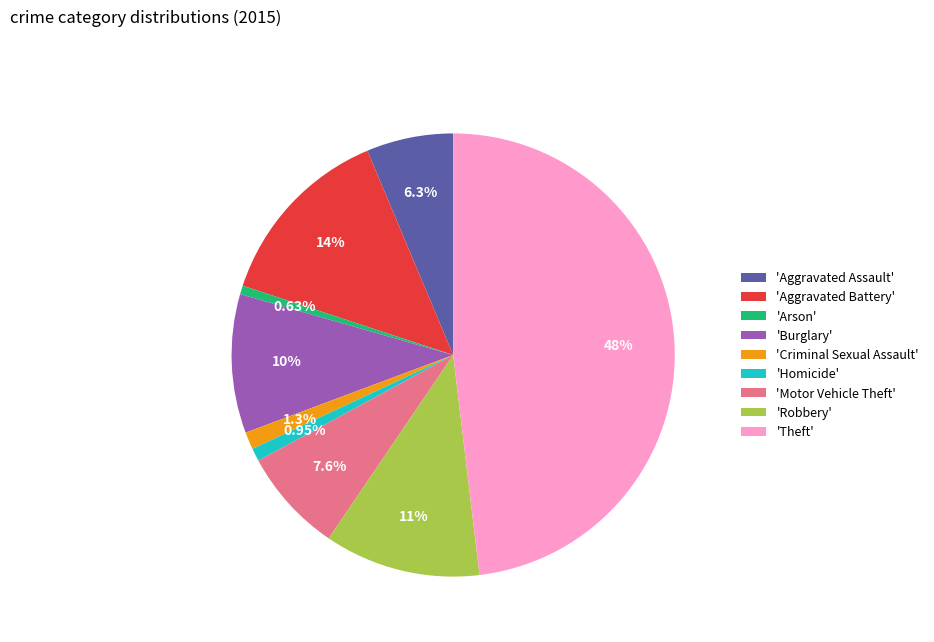

How many segments does this pie chart have?

9